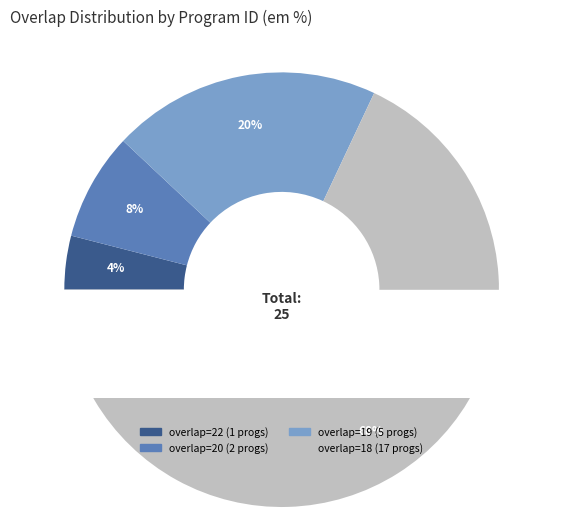

Is it true that 124740 is 14% of the pie?

False